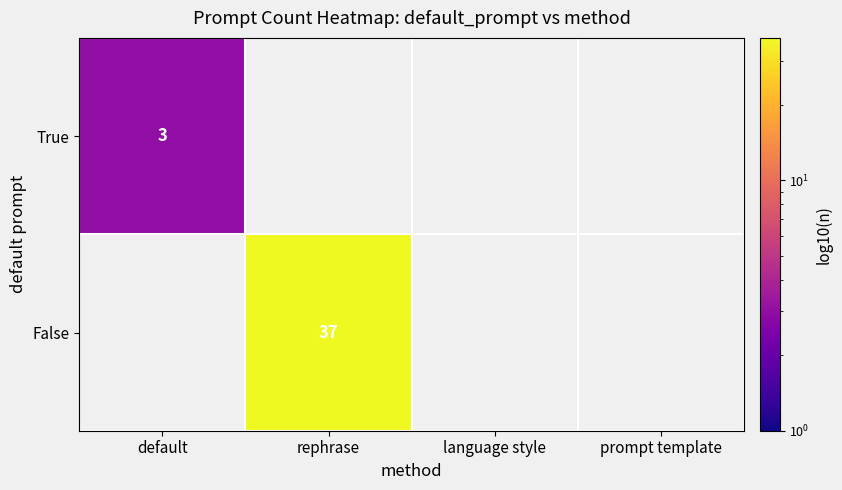

Which label corresponds to the largest value in the chart?

rephrase